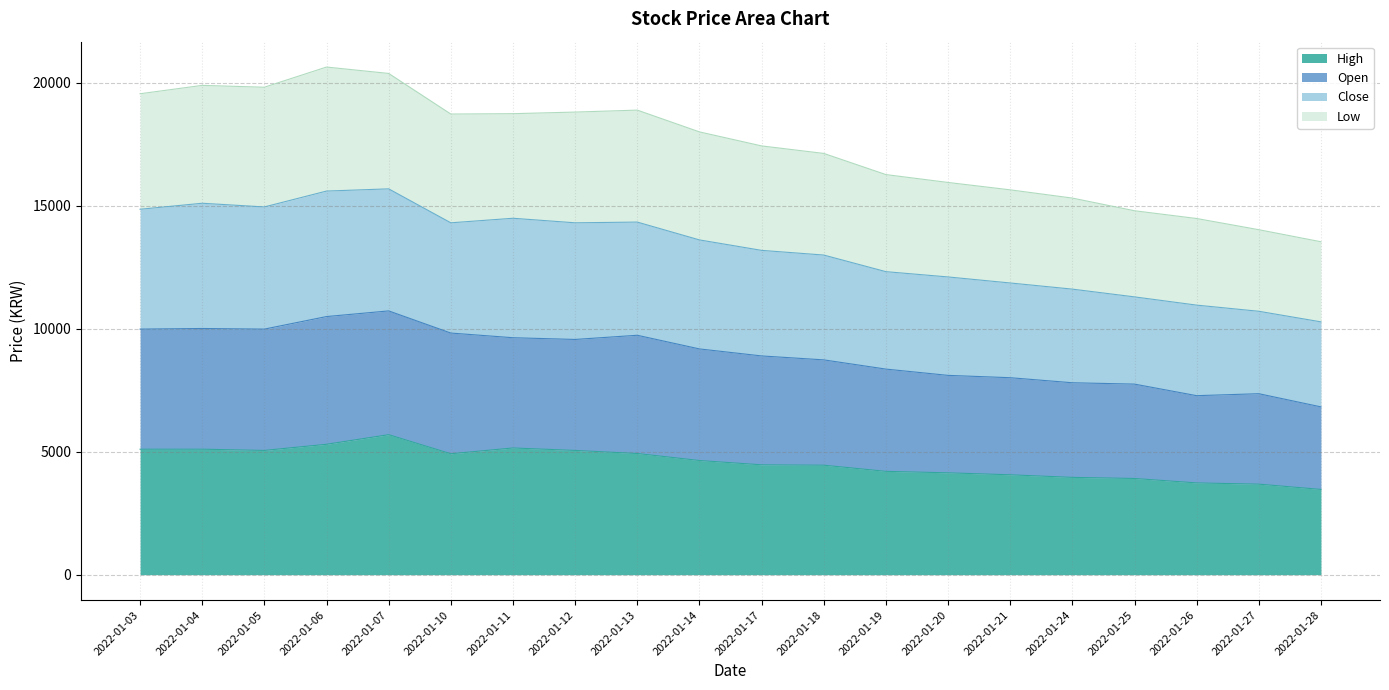

What is the total value across all series at 2022-01-18?

17120